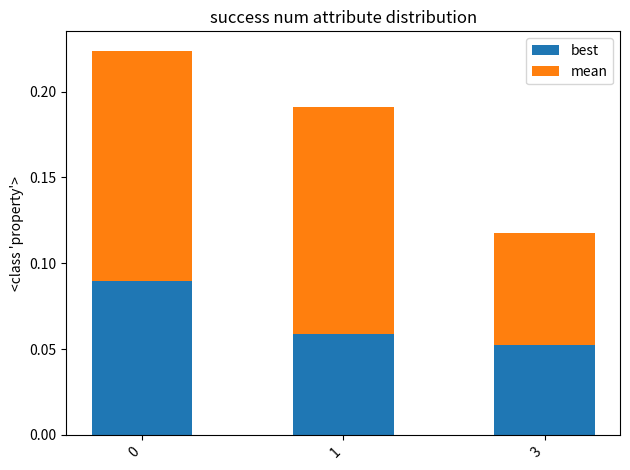

Which category has the lowest value in the best series?

3